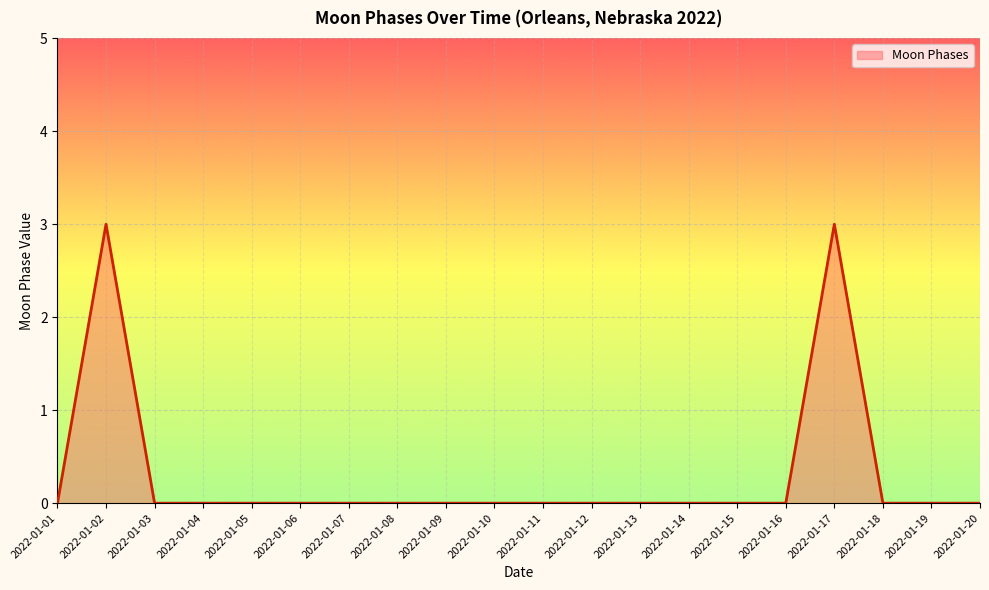

Which has a higher value, 2022-01-15 or 2022-01-17?

2022-01-17